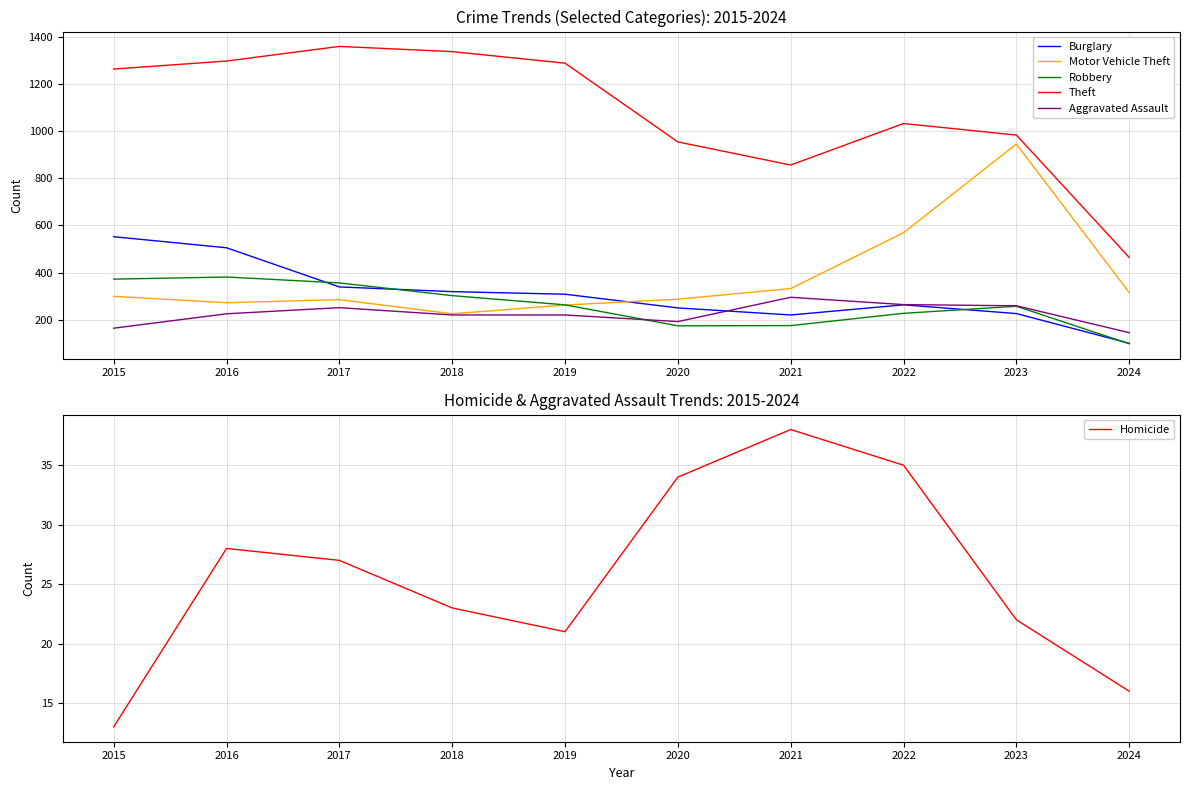

What are all the series names shown in the legend?

Burglary, Motor Vehicle Theft, Robbery, Theft, Aggravated Assault, Homicide